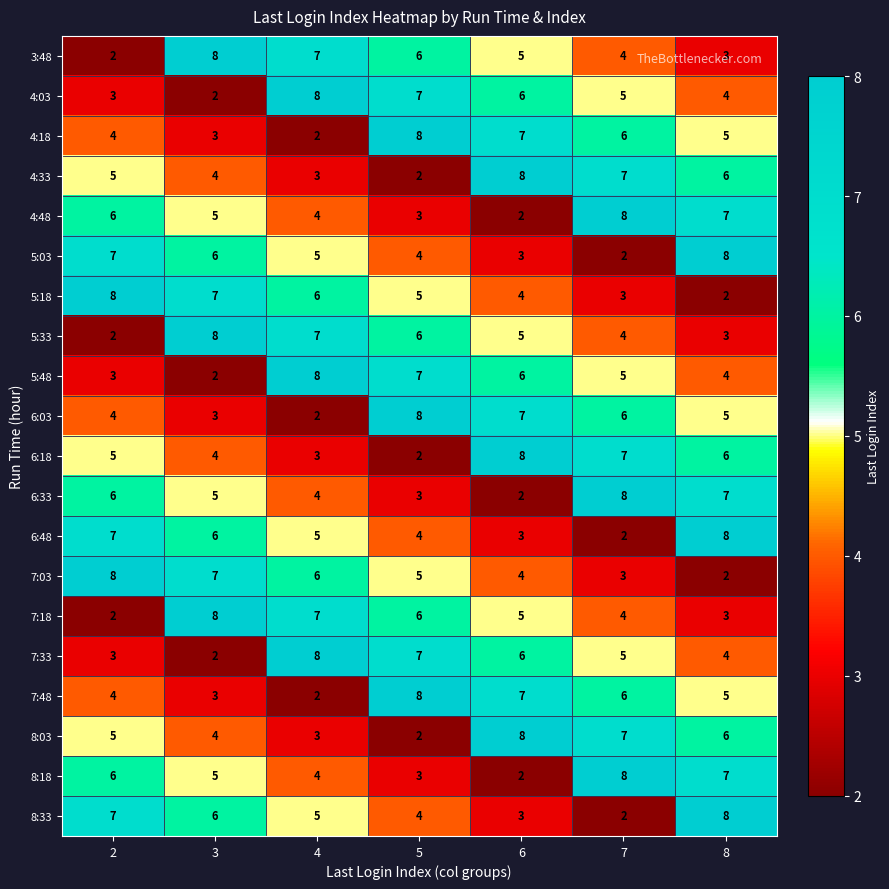

True or false: 7:48 has a value of 6 at 7.

True